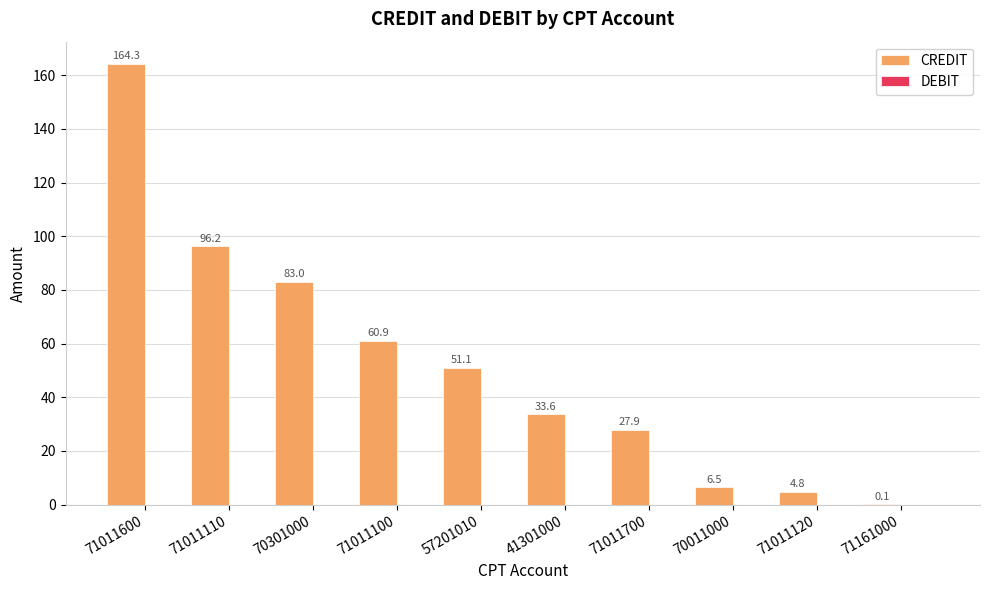

True or false: the data shows 15.6 at 41301000.

False